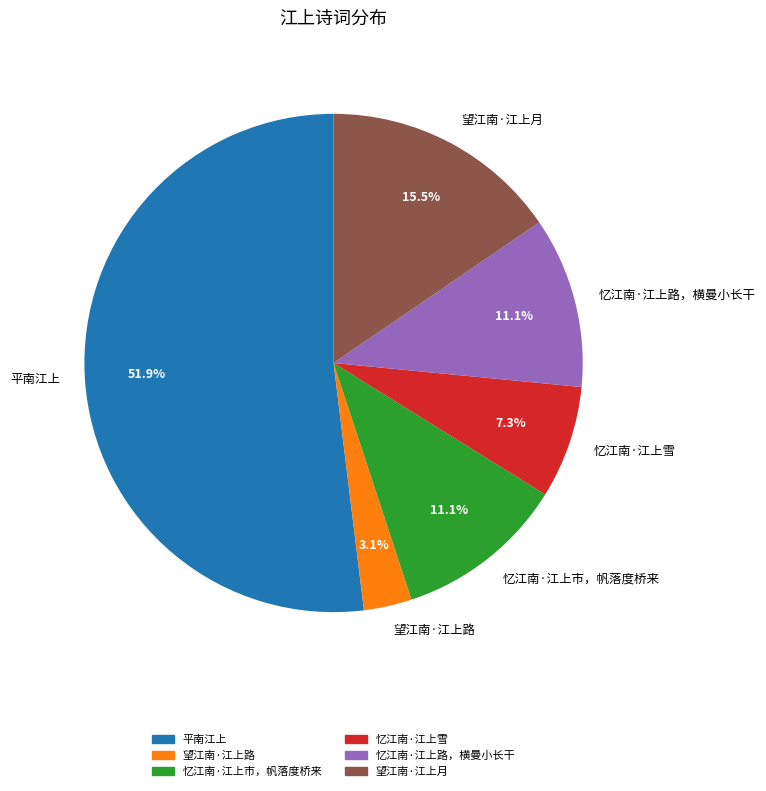

Which category has the biggest portion of the pie?

平南江上